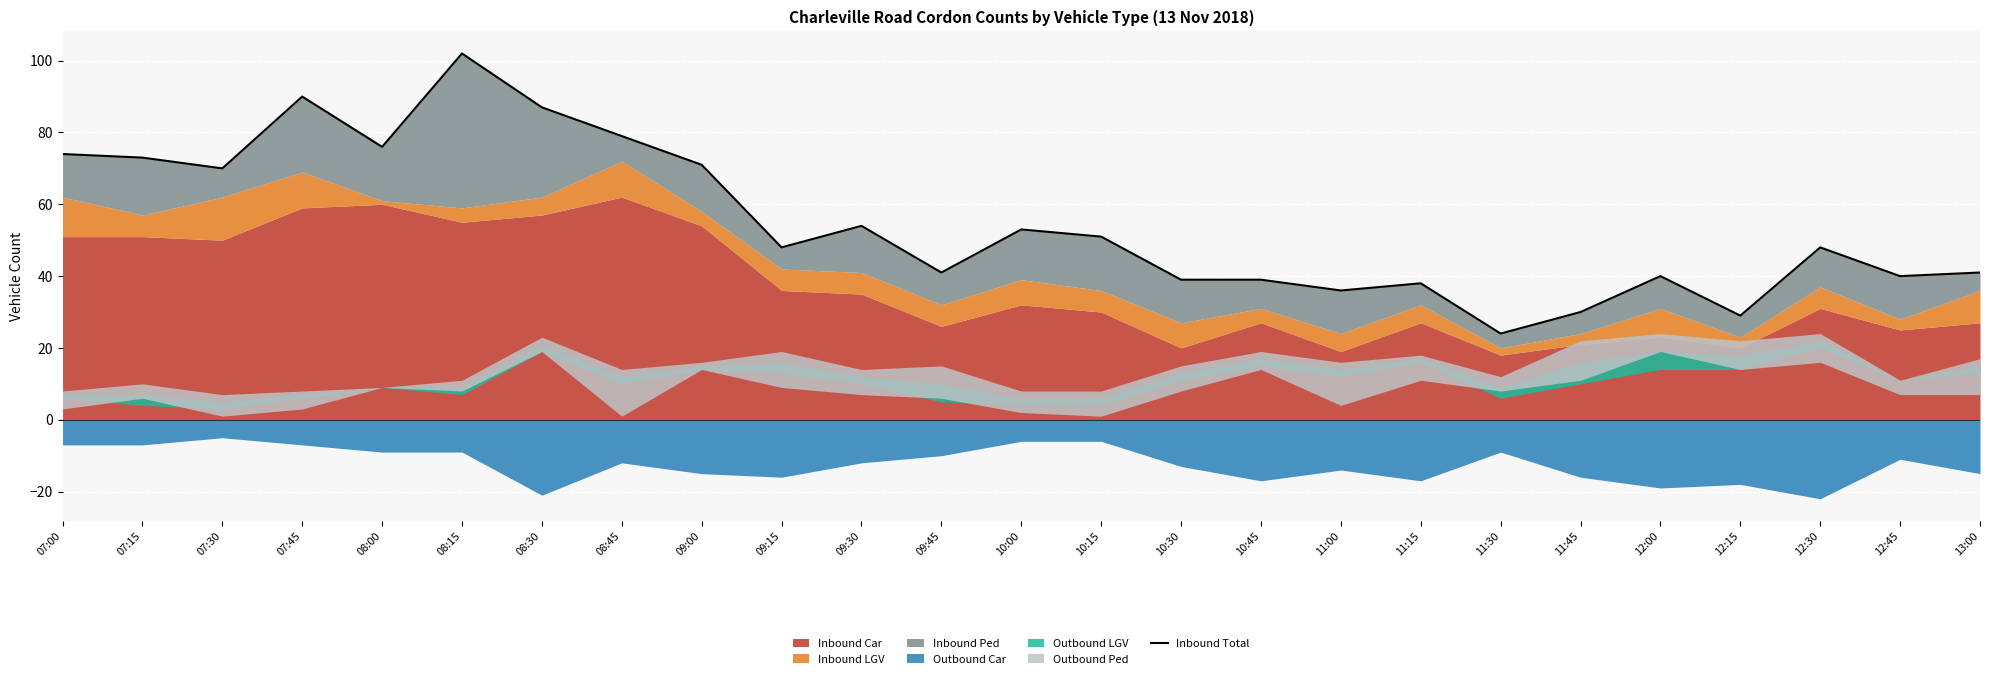

What is the change in value from 07:00 to 08:00?

+2